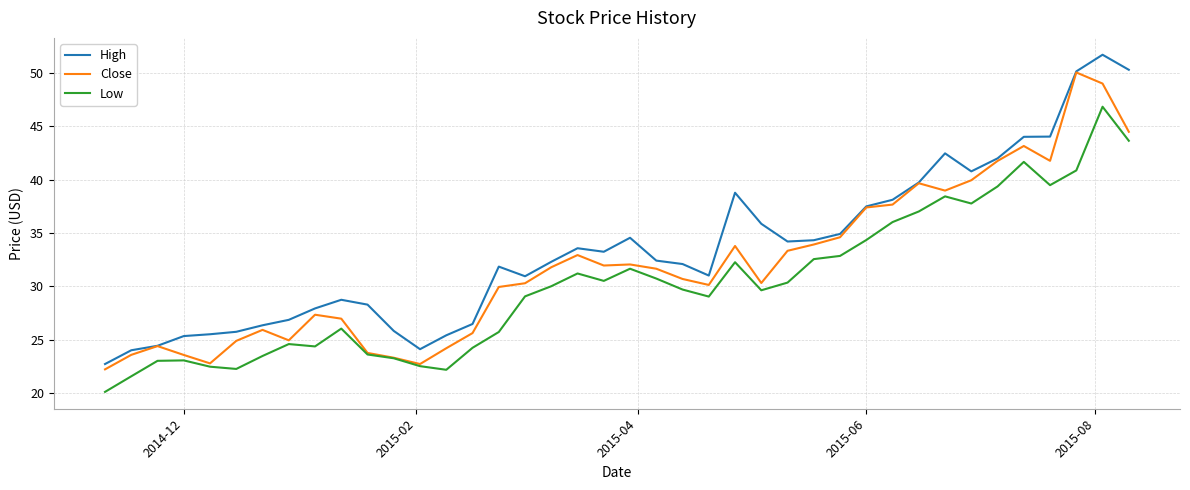

Rank the series by their maximum value, from lowest to highest.

Low, Close, High